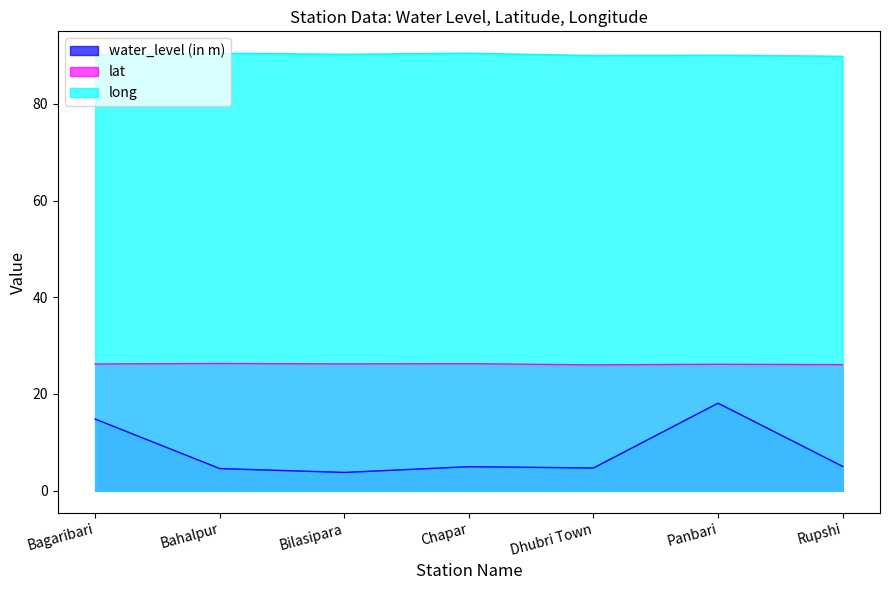

True or false: lat and water_level (in m) intersect in this chart.

False